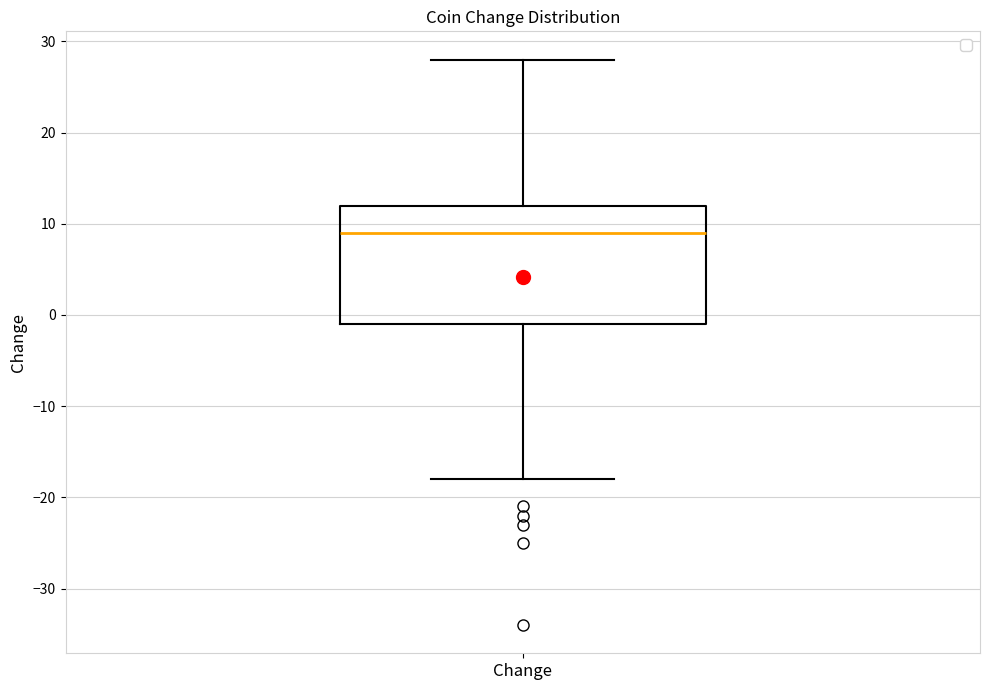

Transcribe this box plot: give where the median line is, the range the box spans, and where the two whiskers end, as read against the y-axis. The values are not printed on the chart, so give them approximately, as read against the axis.

median 9, box -1 to 12, whiskers -18 to 28